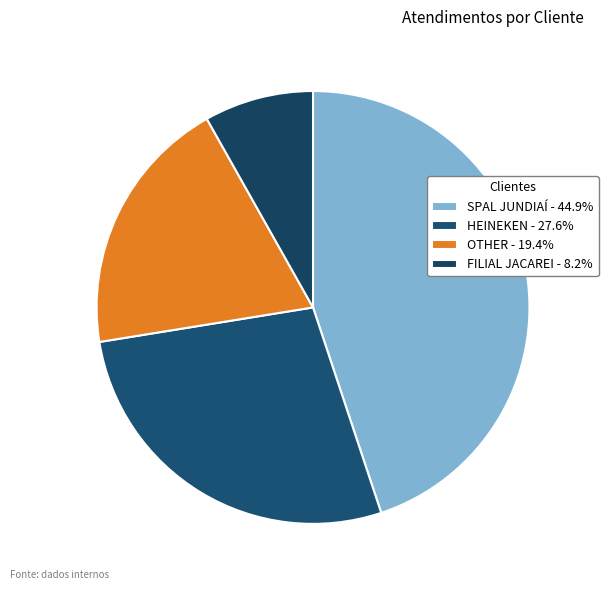

What is the total percentage of FILIAL JACAREI and HEINEKEN?

35.7%